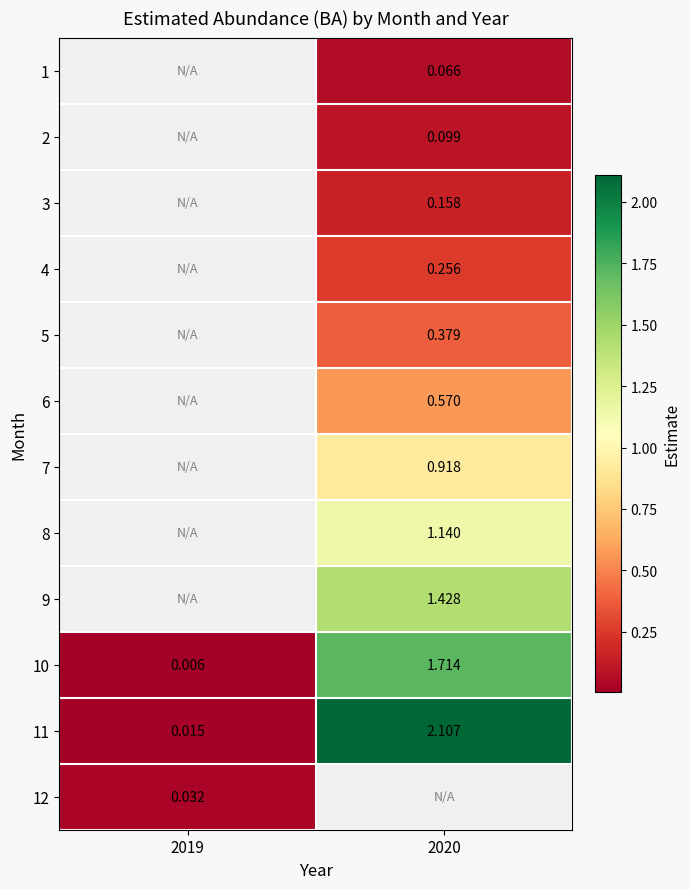

At which label is 10 closest to 0?

2019